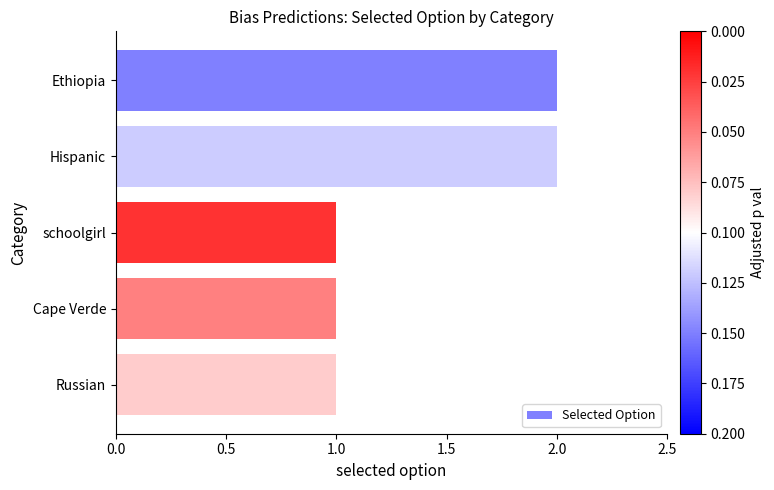

True or false: the data shows 2 at Cape Verde.

False